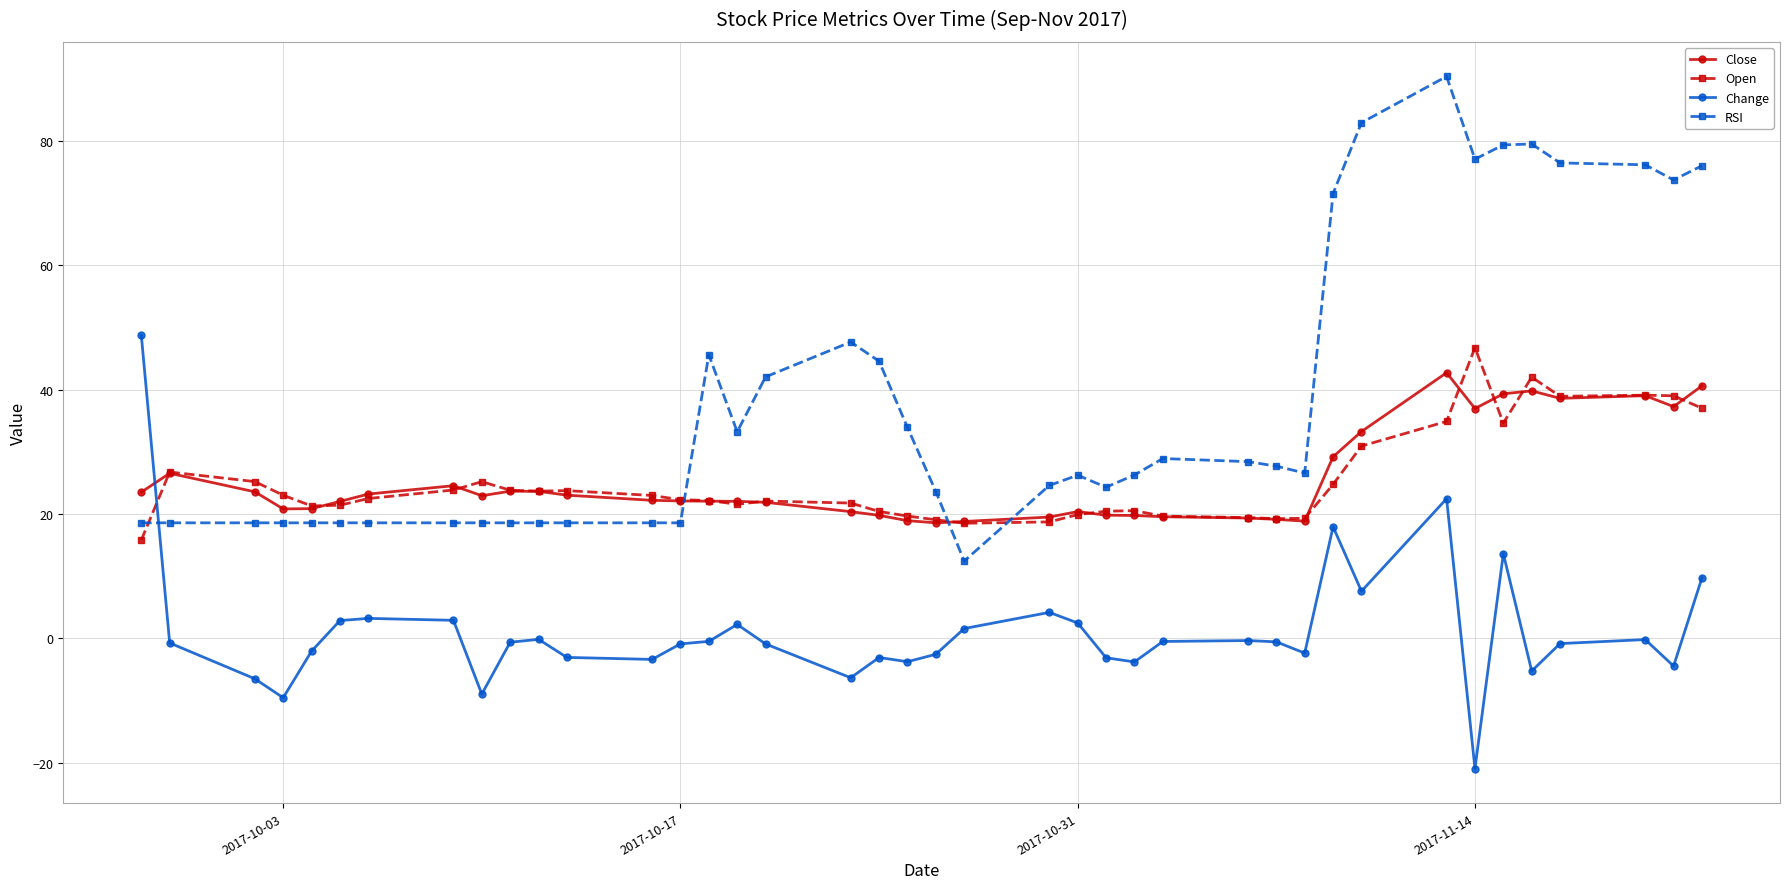

What is the maximum value shown in the chart?

90.4